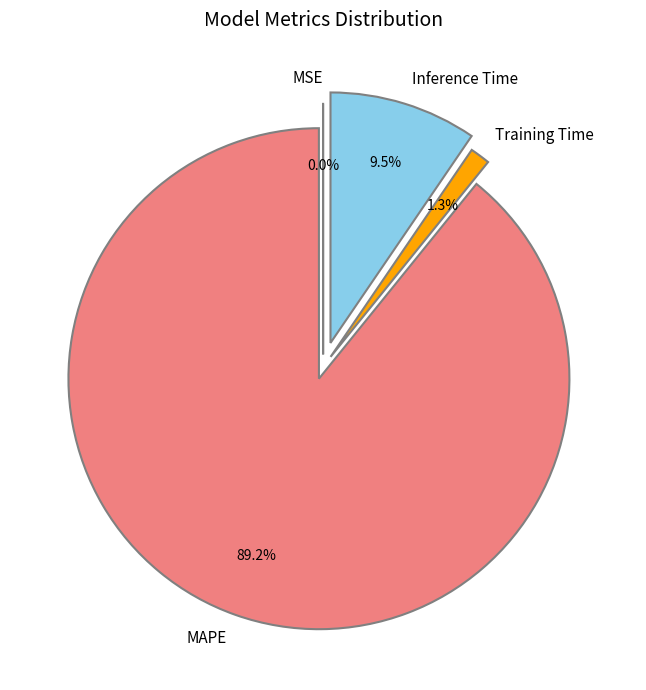

Is there a majority slice in this chart?

Yes